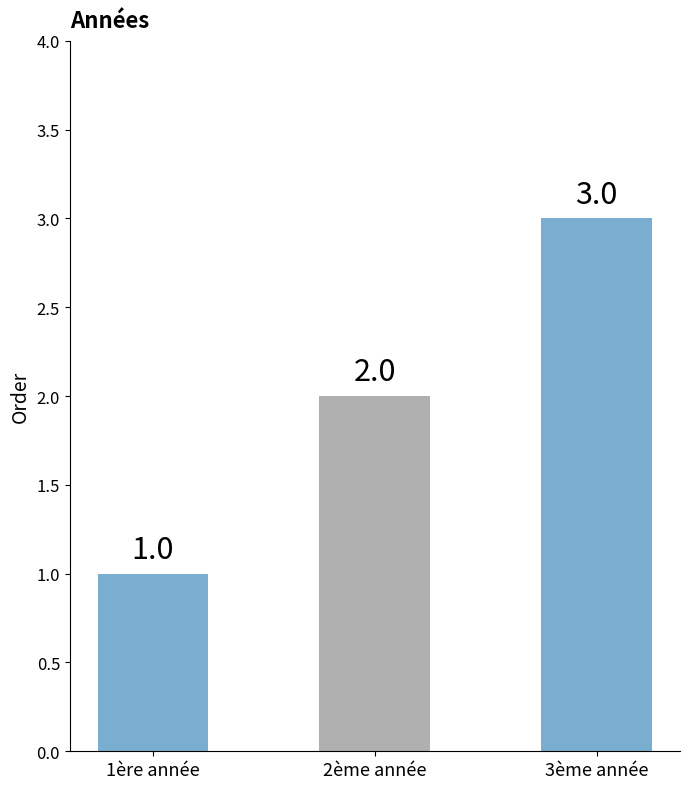

What is the change in value from 2ème année to 3ème année?

+1